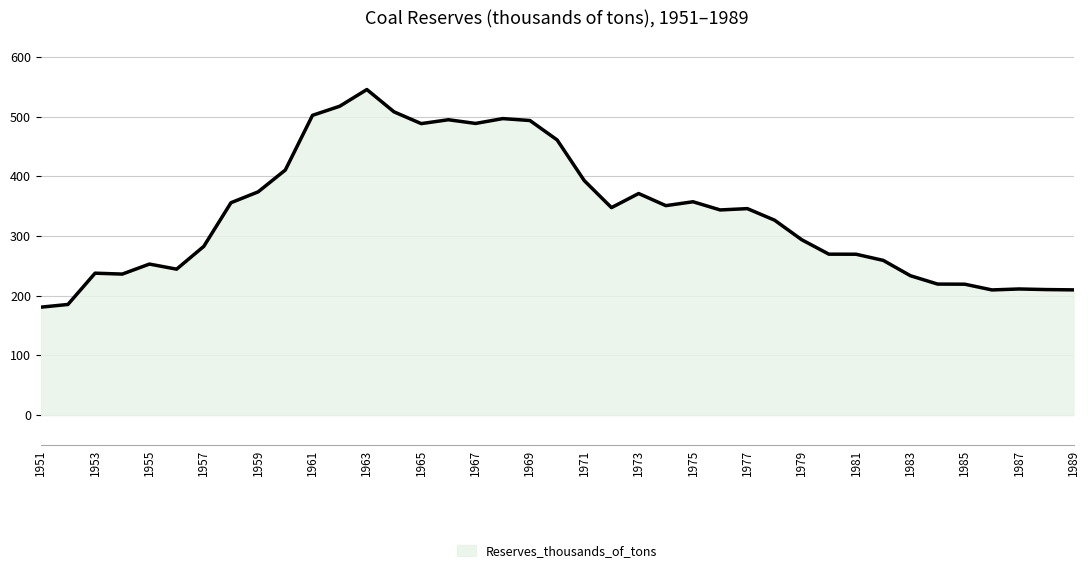

What is the difference between the maximum and minimum values?

364.6